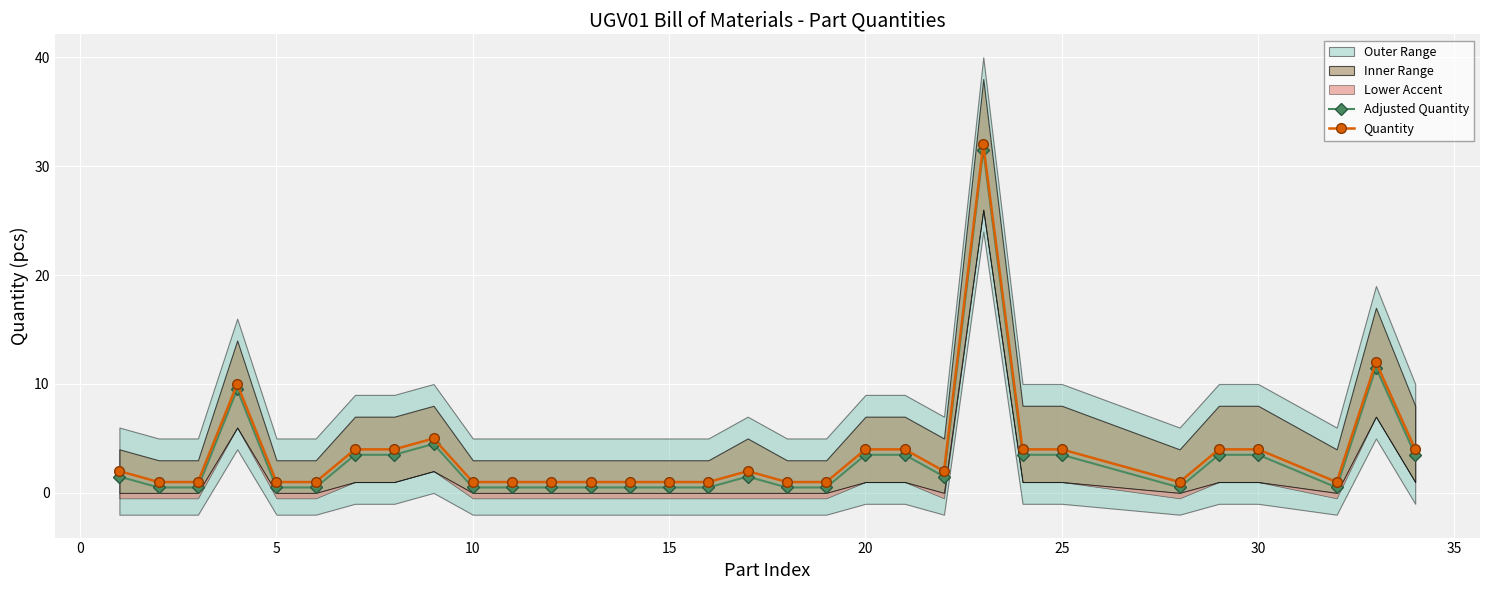

What is the minimum value for Quantity?

1.0